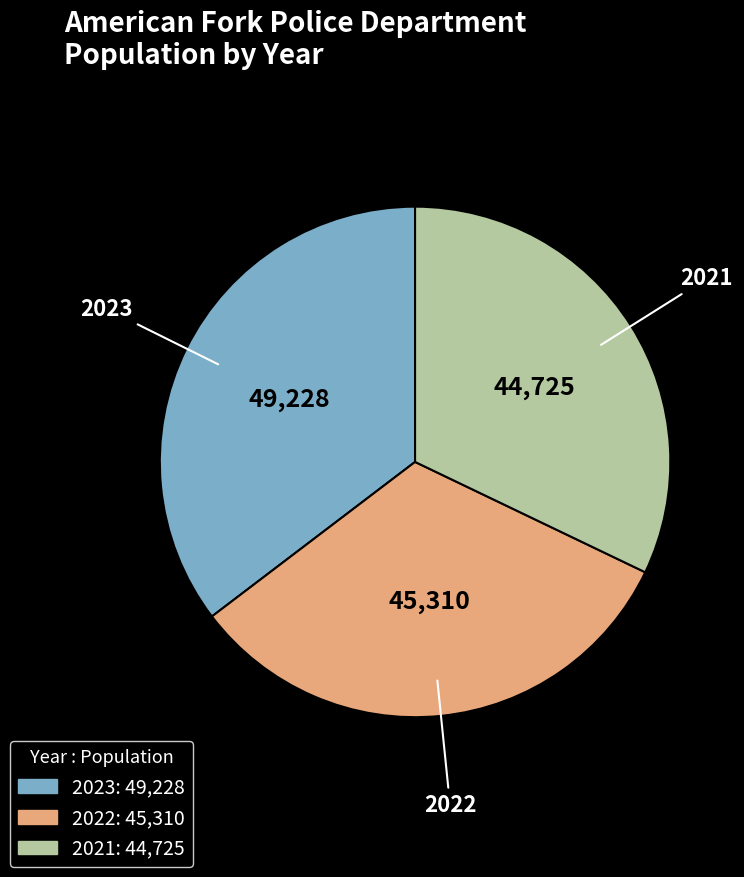

Between 2023 and 2022, which is larger?

2023